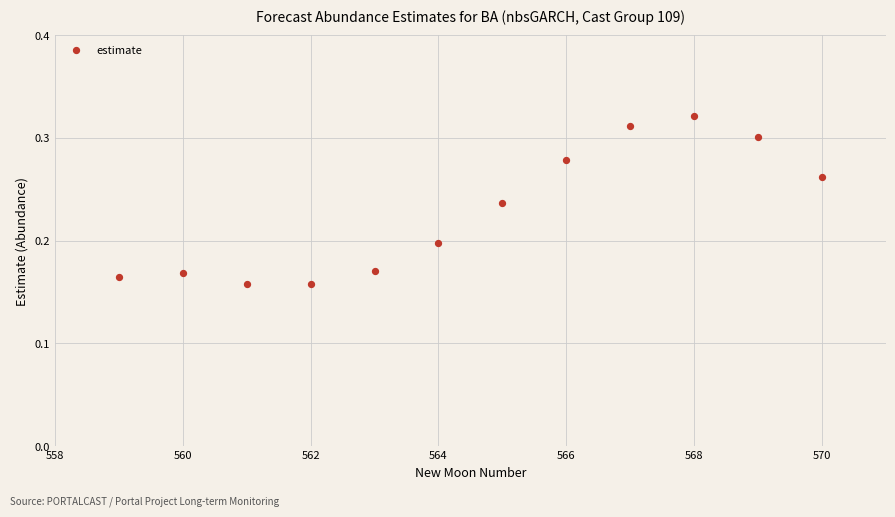

What is the average X value?

564.5